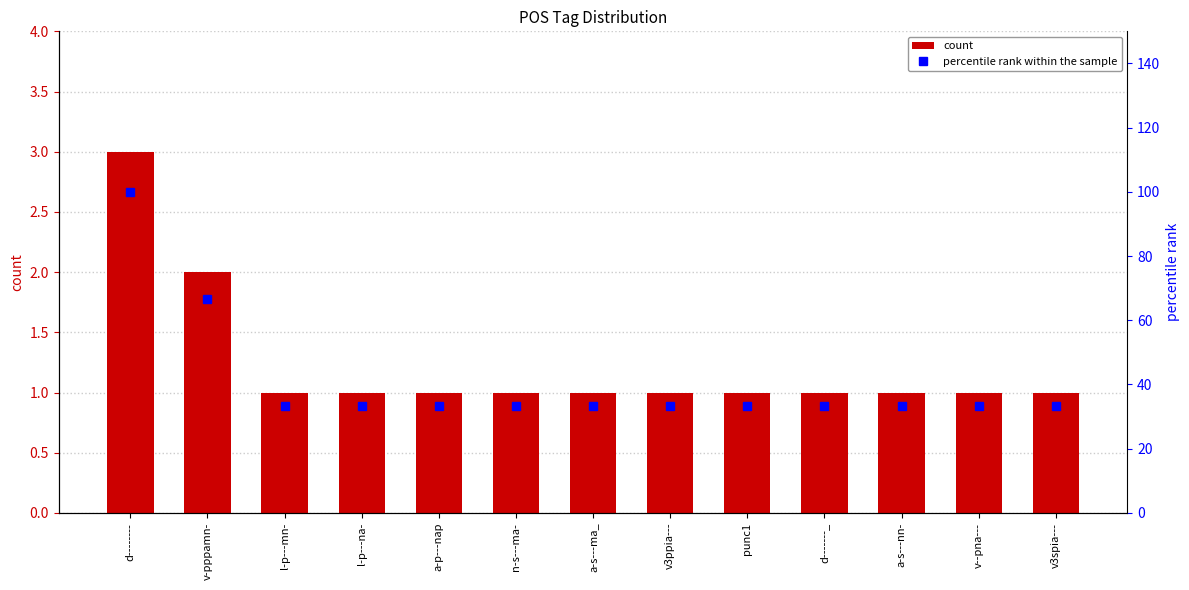

Reading left to right, list all the values displayed in this chart.

count: 3.0	2.0	1.0	1.0	1.0	1.0	1.0	1.0	1.0	1.0	1.0	1.0	1.0
percentile rank within the sample: 100.0	66.7	33.3	33.3	33.3	33.3	33.3	33.3	33.3	33.3	33.3	33.3	33.3